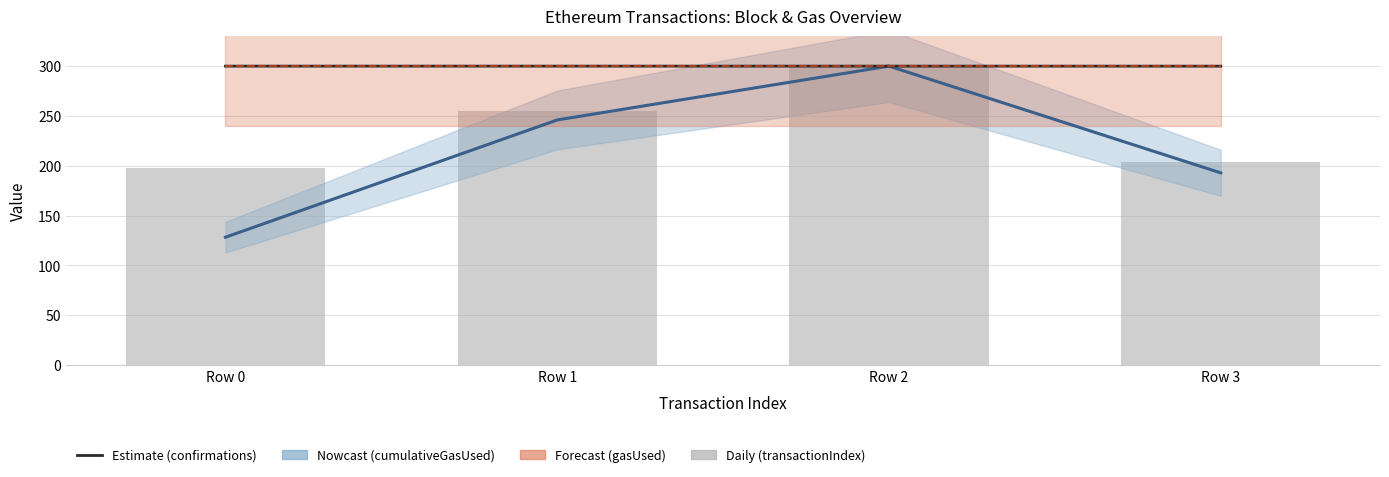

The confirmations series shows 300.0 at Row 1. True or false?

True